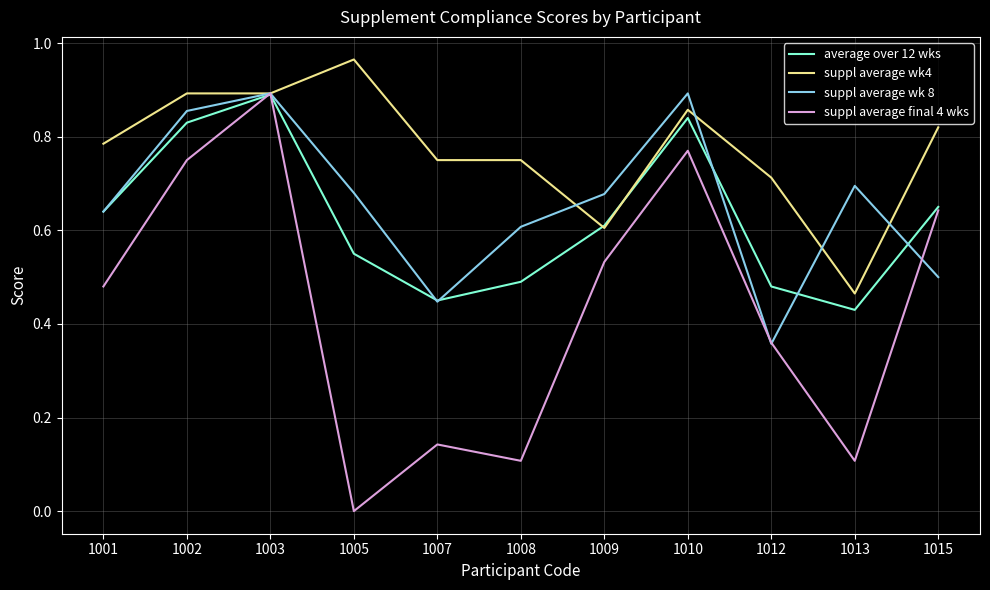

Which series has the widest spread of values?

suppl average final 4 wks